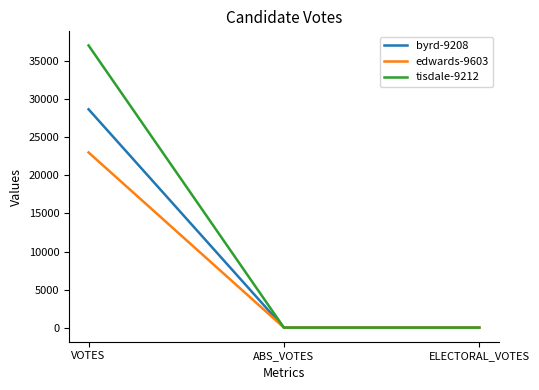

How many categories are shown in the chart?

3